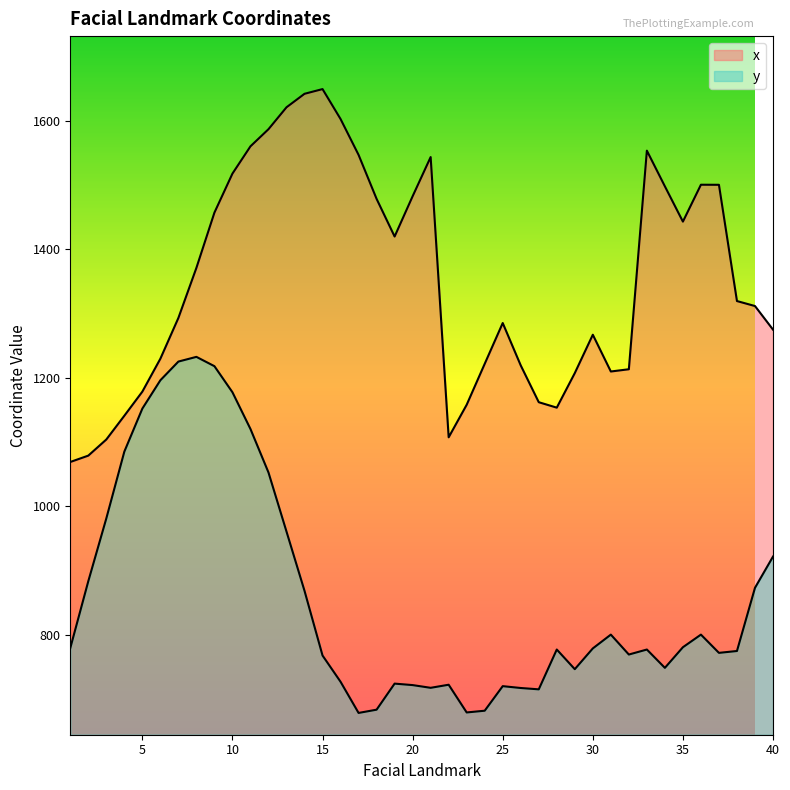

The value of x at 10 is 2087.2. True or false?

False